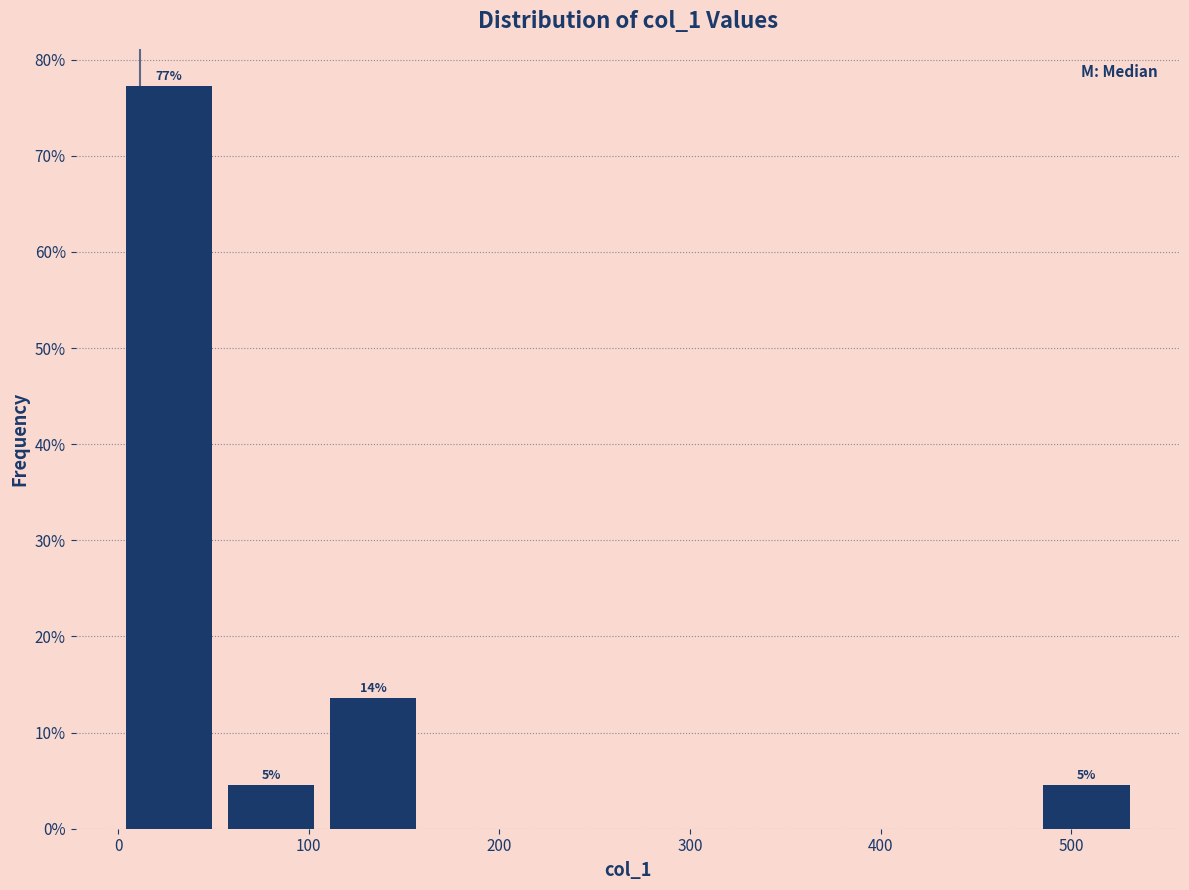

Over which range of the x-axis is the bar tallest?

0 to 50